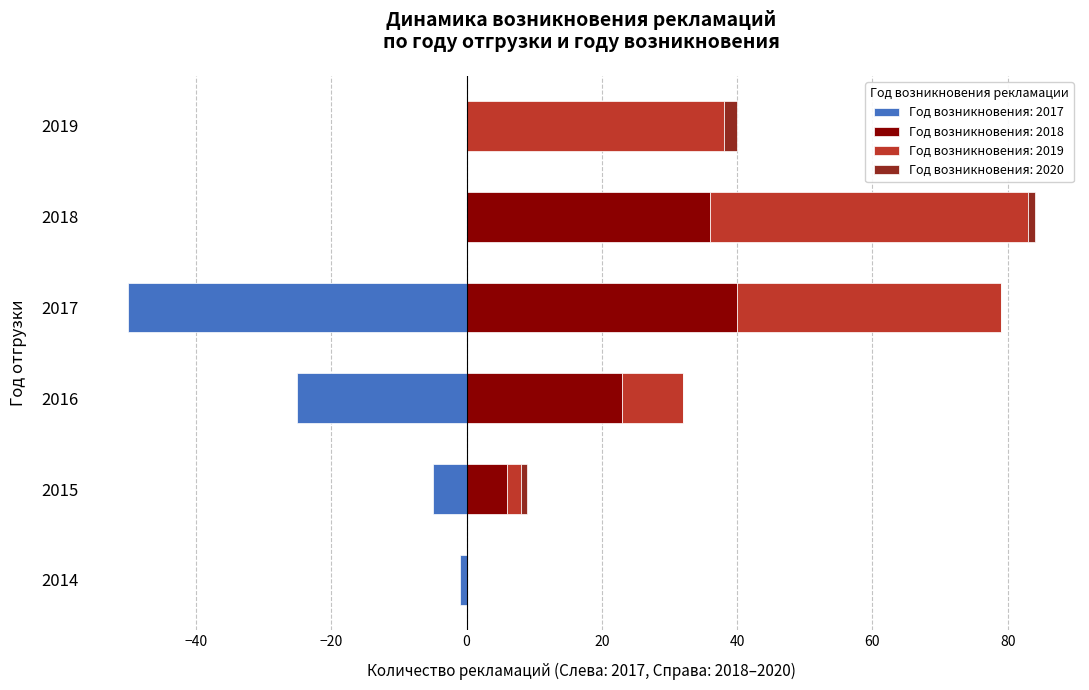

At which label does 2017 reach its peak?

2018